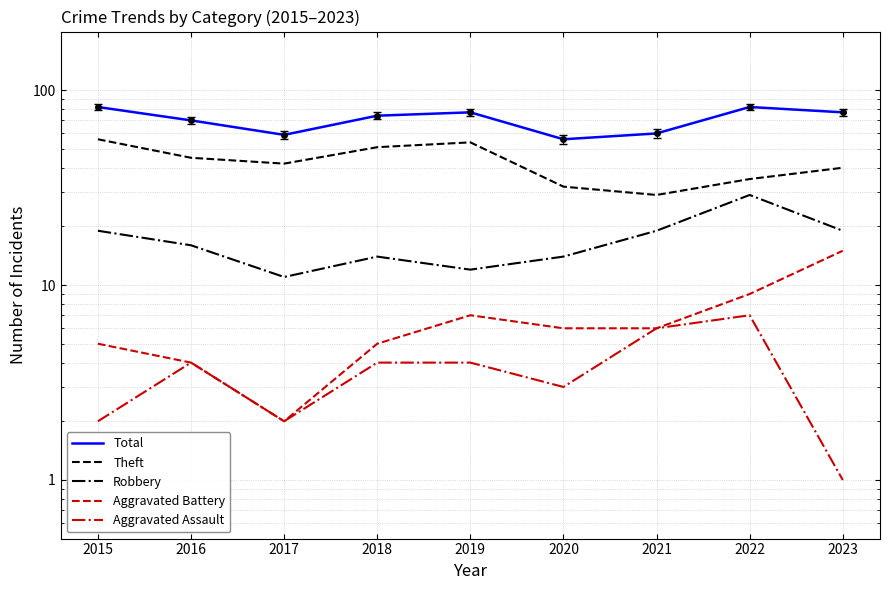

Reading left to right, extract all data points from this chart.

Total: 2015=82	2016=70	2017=59	2018=74	2019=77	2020=56	2021=60	2022=82	2023=77
Theft: 2015=56	2016=45	2017=42	2018=51	2019=54	2020=32	2021=29	2022=35	2023=40
Robbery: 2015=19	2016=16	2017=11	2018=14	2019=12	2020=14	2021=19	2022=29	2023=19
Aggravated Battery: 2015=5	2016=4	2017=2	2018=5	2019=7	2020=6	2021=6	2022=9	2023=15
Aggravated Assault: 2015=2	2016=4	2017=2	2018=4	2019=4	2020=3	2021=6	2022=7	2023=1